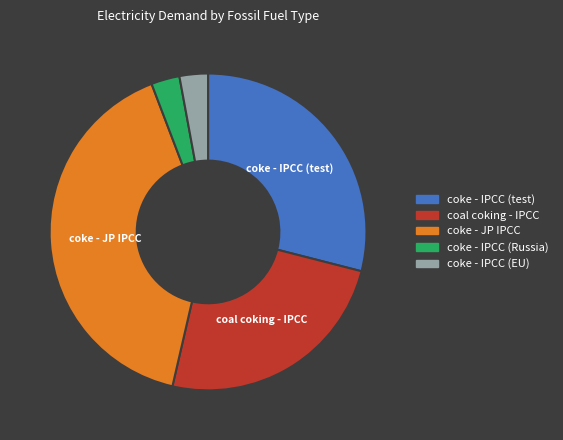

Is there a majority slice in this chart?

No